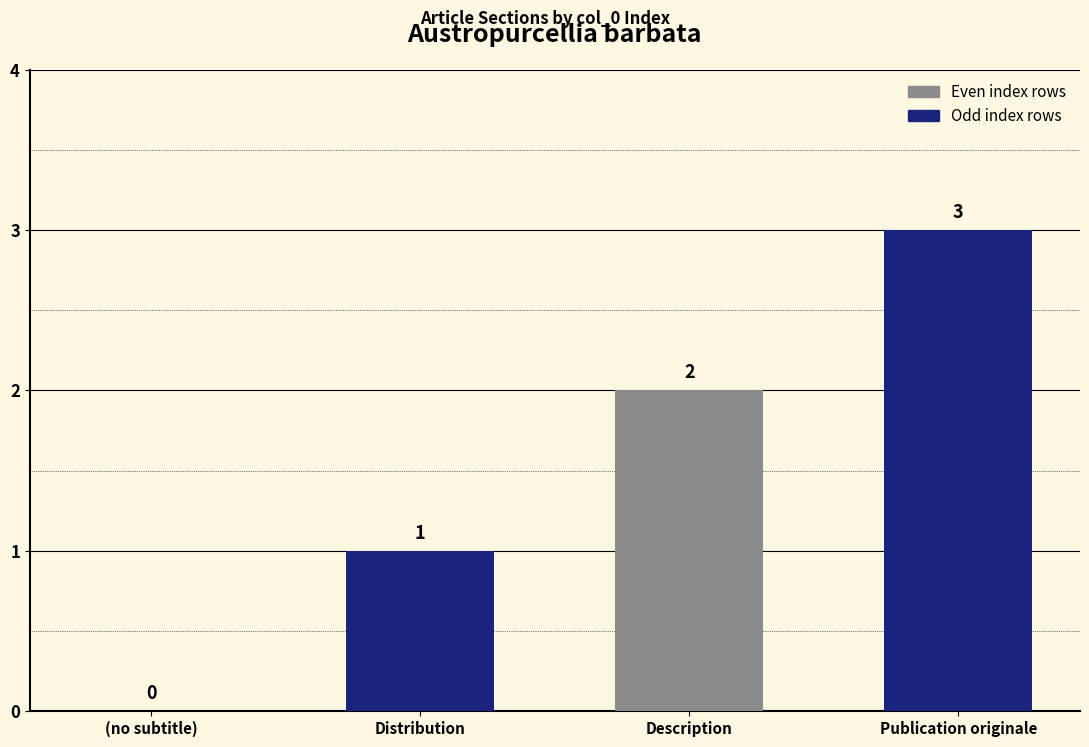

Count the number of categories in the chart.

4